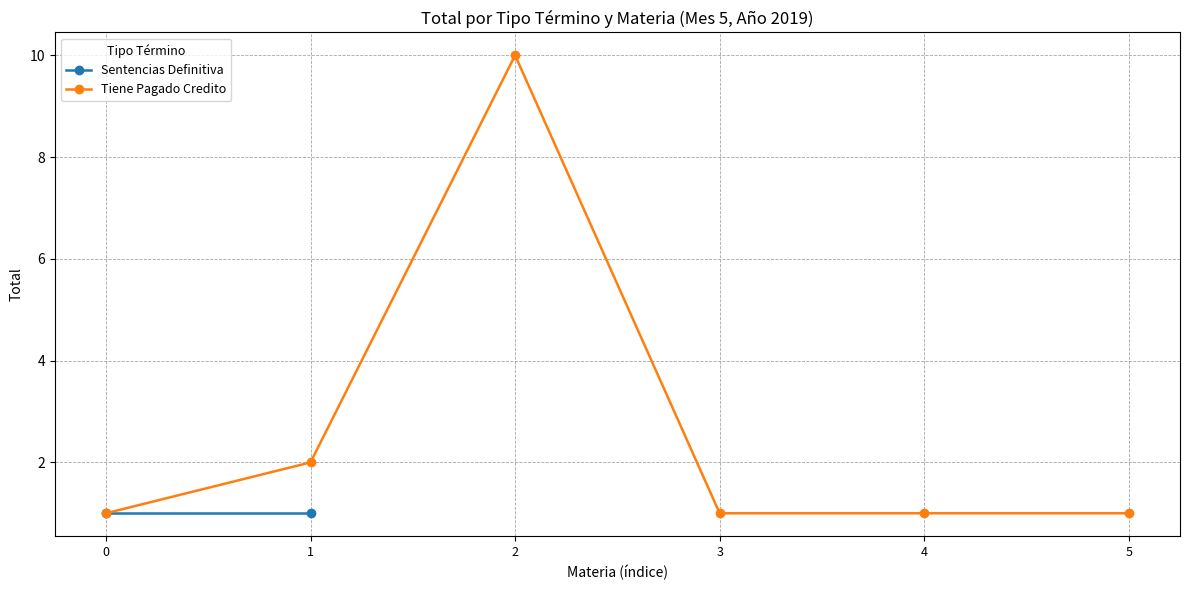

Count the values in the range 1 to 2.

5